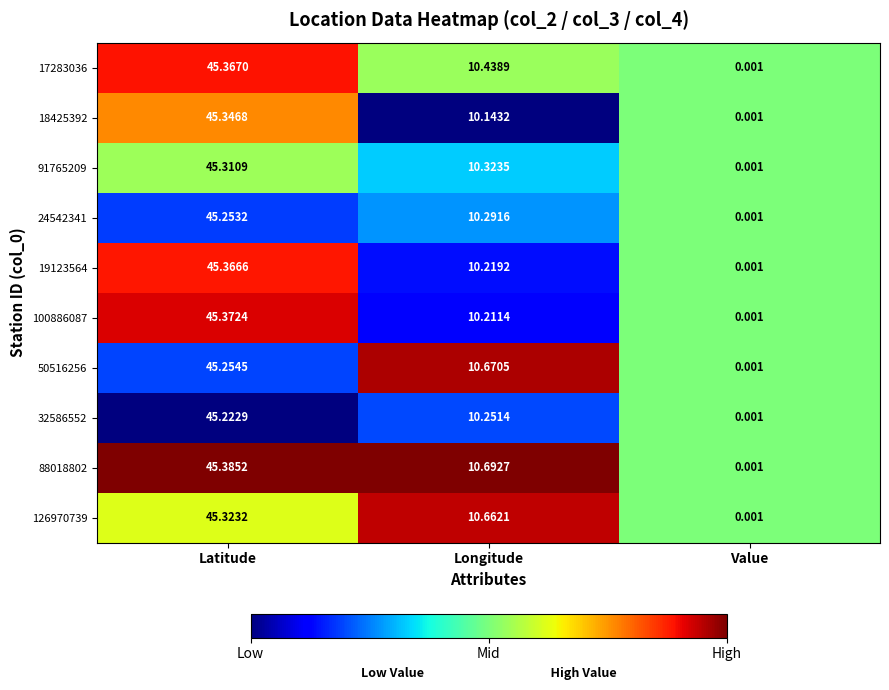

Which series has the largest total across all categories?

88018802